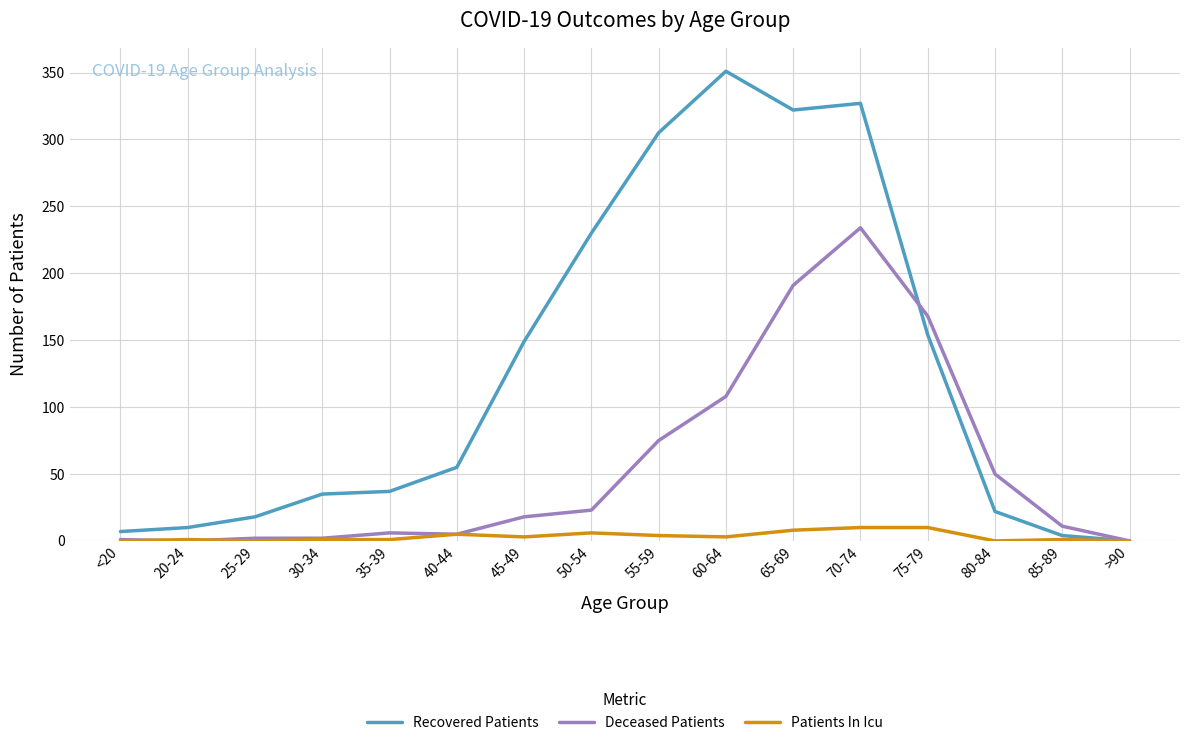

The value of Deceased Patients at 60-64 is 108. True or false?

True